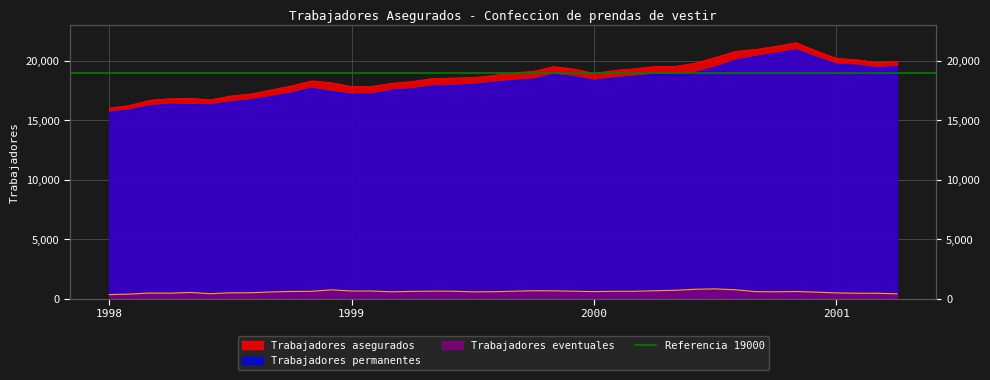

Reading left to right, extract all data points from this chart.

Trabajadores asegurados: 16026	16254	16686	16820	16852	16727	17040	17212	17555	17888	18316	18159	17845	17855	18116	18267	18516	18557	18595	18772	18988	19128	19515	19316	18955	19195	19329	19533	19528	19809	20288	20805	20965	21218	21532	20847	20212	20094	19876	19937
Trabajadores permanentes: 15683	15870	16214	16359	16331	16307	16549	16717	16994	17284	17699	17416	17204	17213	17542	17655	17885	17930	18021	18190	18361	18464	18859	18690	18364	18575	18712	18868	18824	19020	19467	20058	20375	20640	20930	20299	19728	19639	19420	19531
Trabajadores eventuales: 343	384	472	461	521	420	491	495	561	604	617	743	641	642	574	612	631	627	574	582	627	664	656	626	591	620	617	665	704	789	821	747	590	578	602	548	484	455	456	406